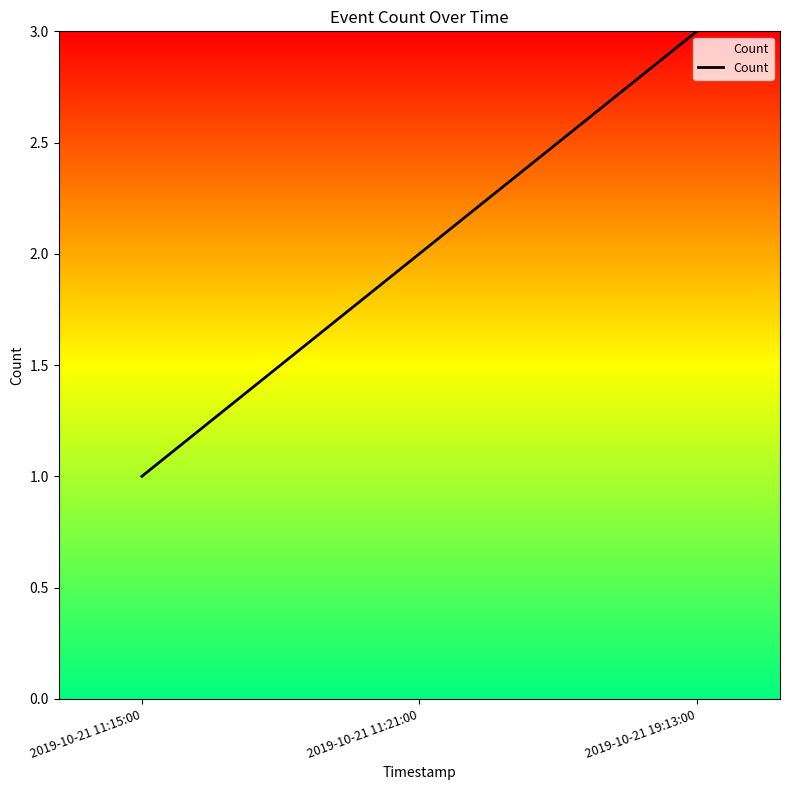

The chart shows a value of 2 at 2019-10-21 11:21:00. True or false?

True